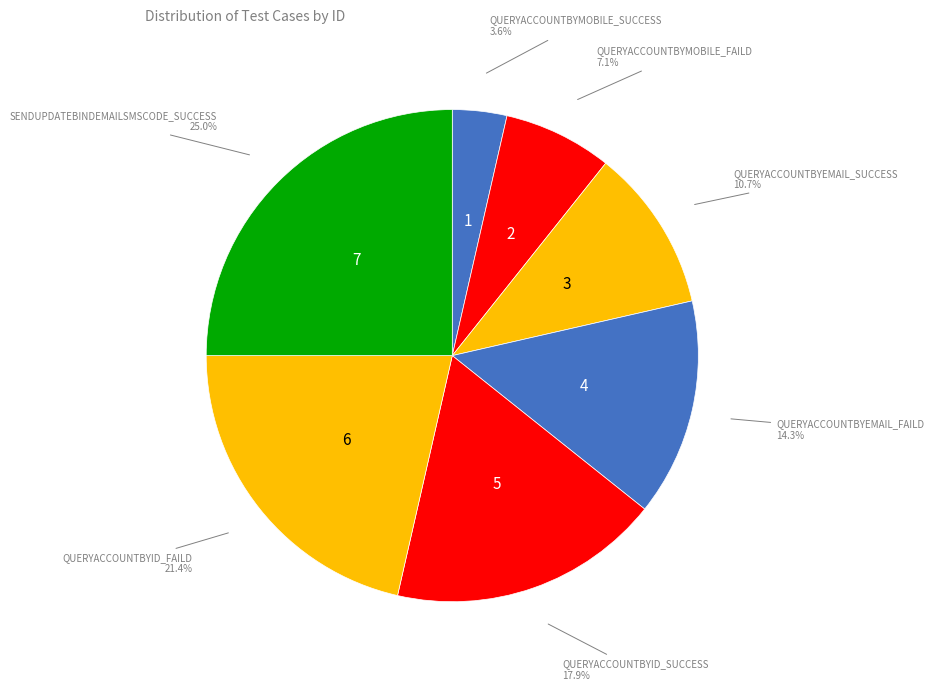

To the nearest percent, what is the average slice percentage?

14%